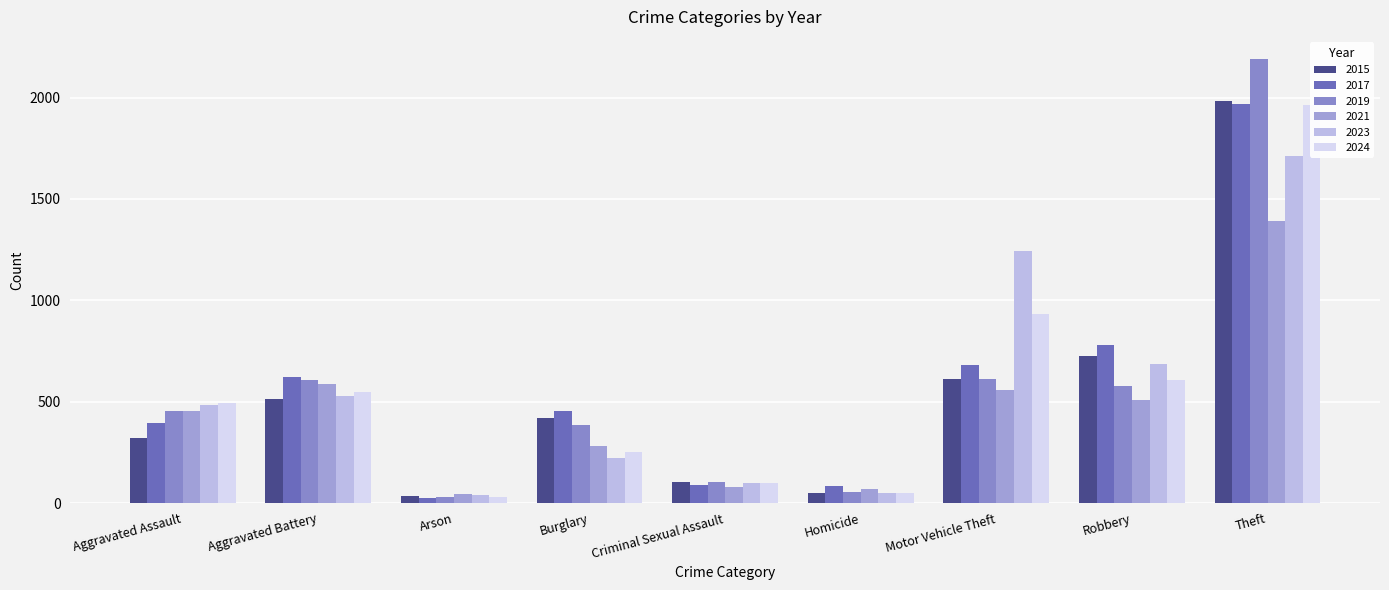

The value of 2023 at Criminal Sexual Assault is 98. True or false?

True